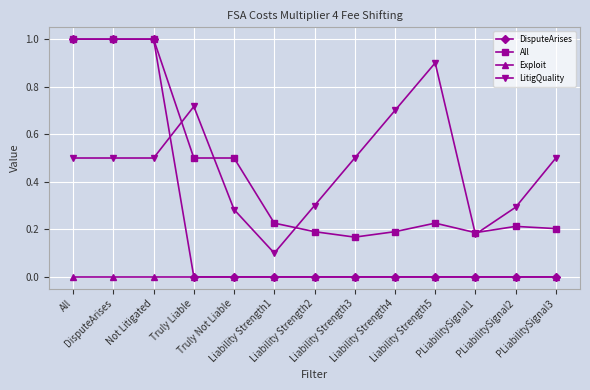

True or false: Exploit and LitigQuality cross at least once.

False